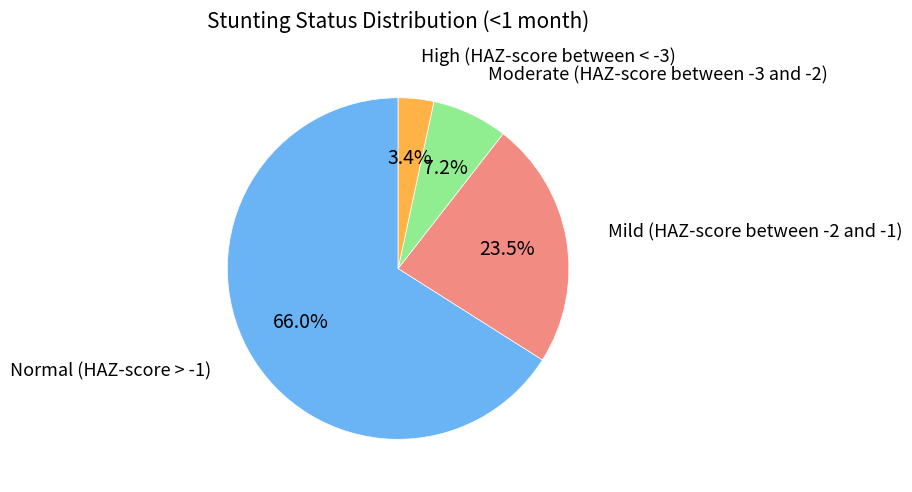

To the nearest percent, what is the difference between the largest and smallest slice percentages?

63%